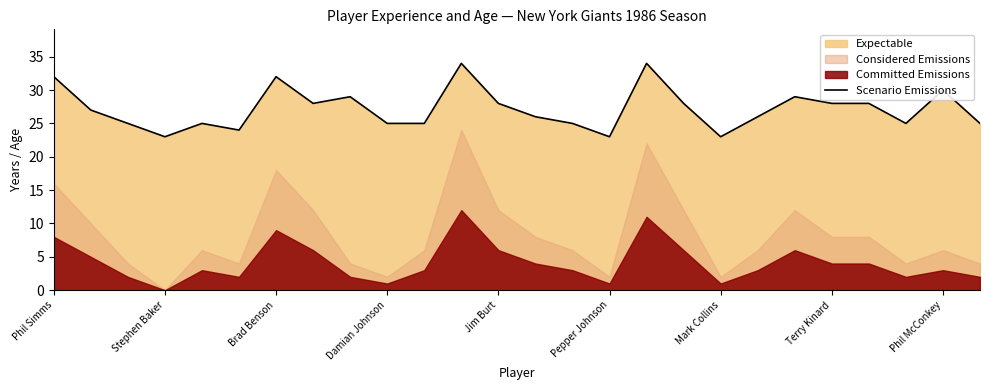

Reading right to left, list all the values displayed in this chart.

25	30	25	28	28	29	26	23	28	34	23	25	26	28	34	25	25	29	28	32	24	25	23	25	27	32